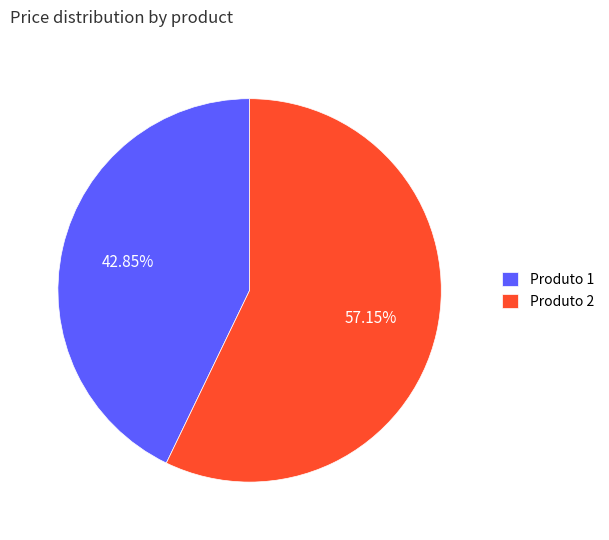

Which slice represents more than half of the pie?

Produto 2